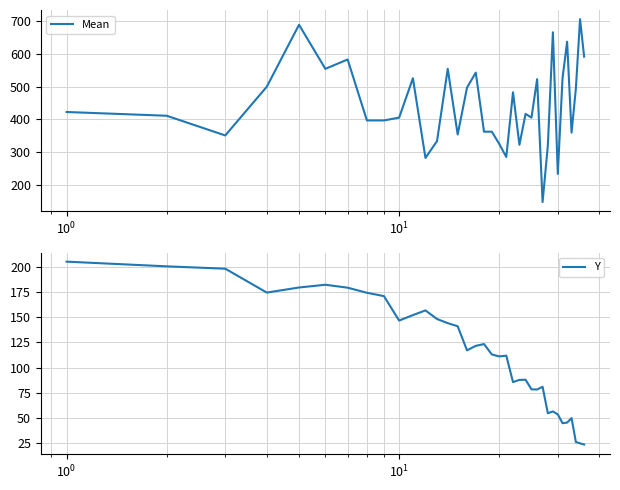

What is the highest value of the Y series?

204.9